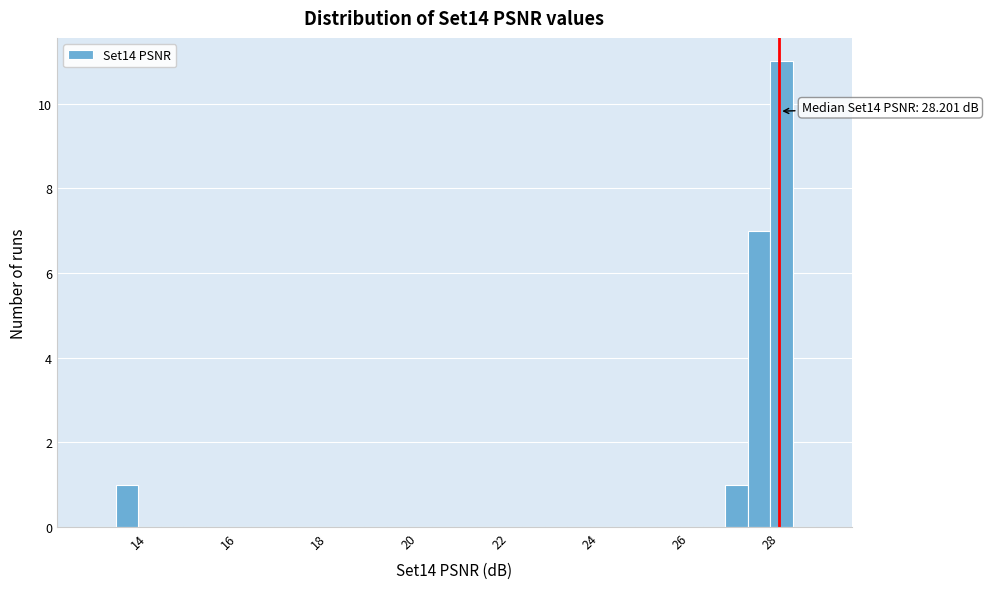

Around what value on the x-axis is the tallest bar? Give the approximate position of its centre, as read against the axis.

28.2